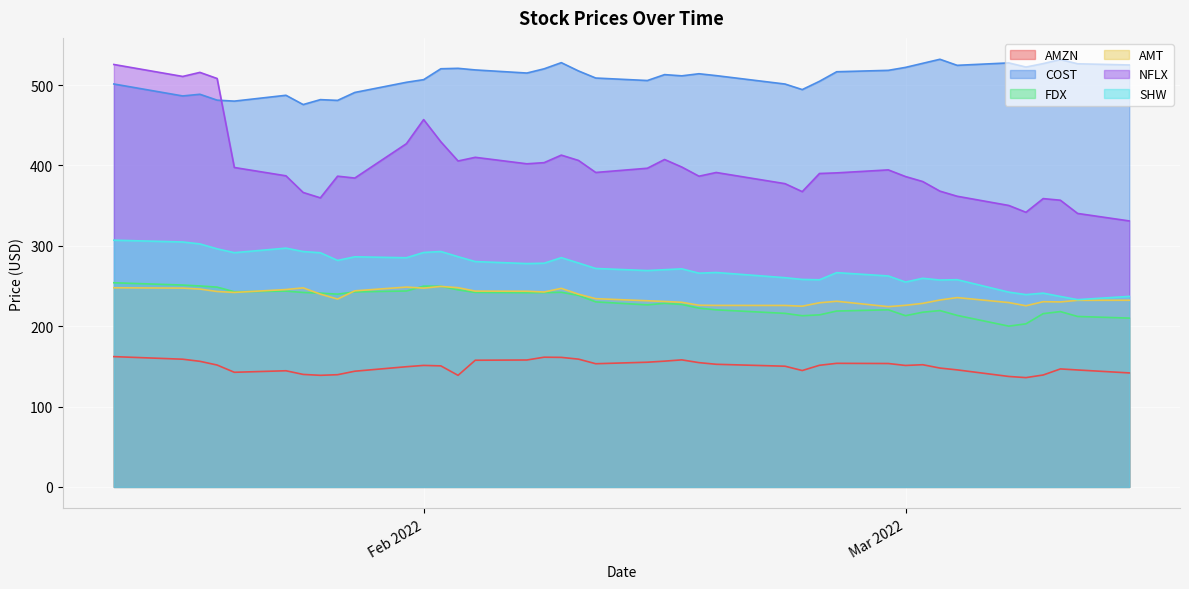

What value does the COST series have at 2022-02-10?

517.6